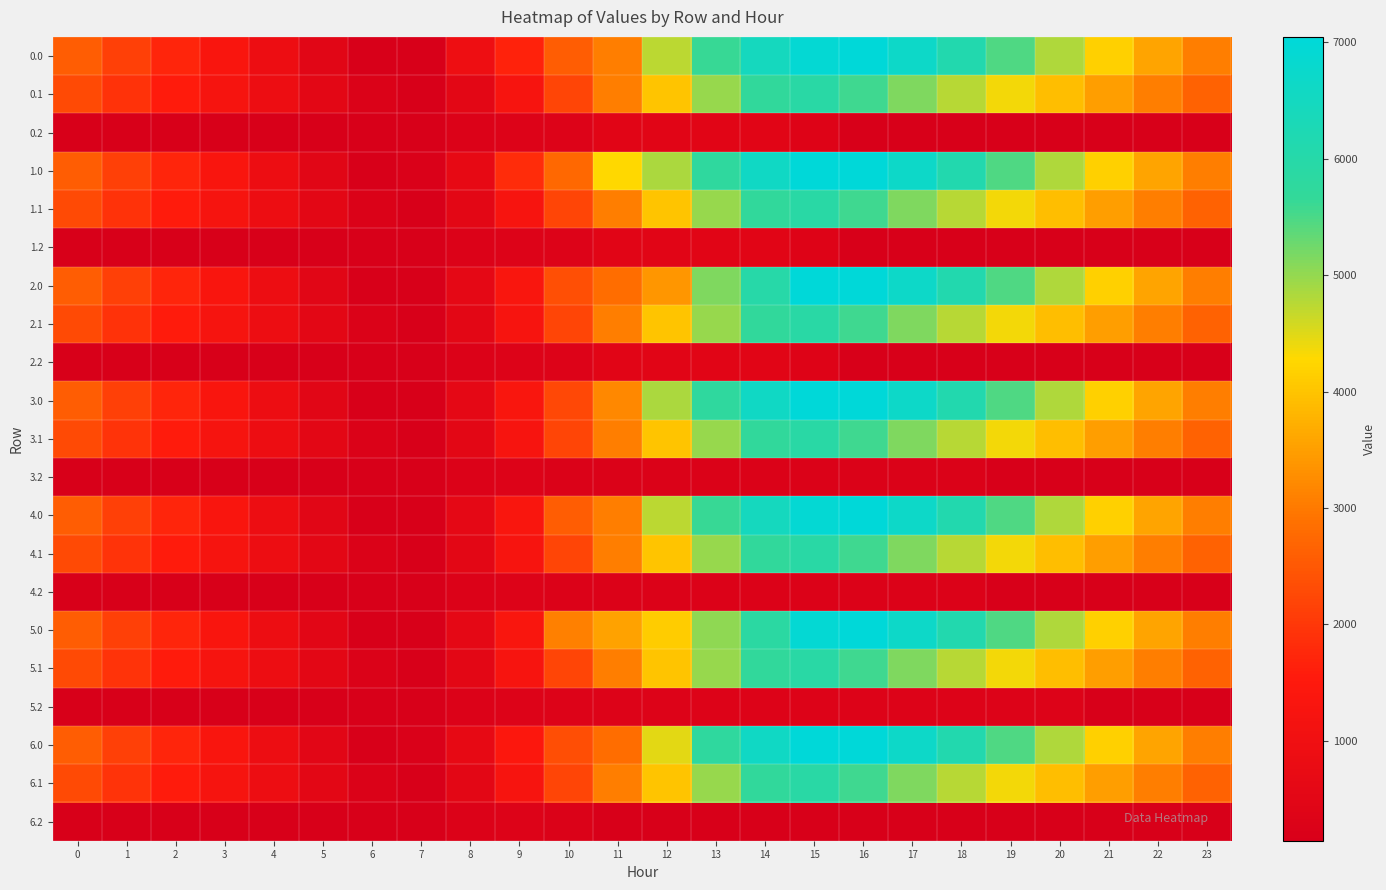

Rank the series at 22 from lowest to highest value.

0.2, 1.2, 2.2, 3.2, 4.2, 5.2, 6.2, 0.1, 1.1, 2.1, 3.1, 4.1, 5.1, 6.1, 0.0, 1.0, 2.0, 3.0, 4.0, 5.0, 6.0